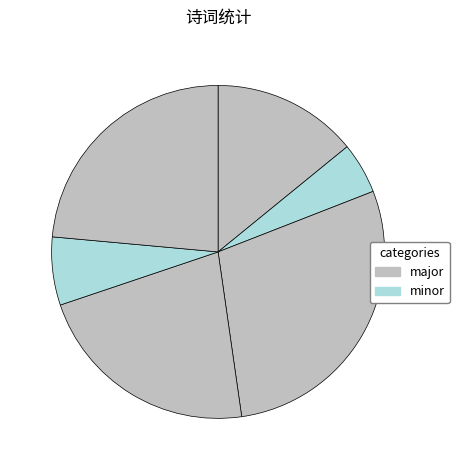

Does any single category account for the majority?

No